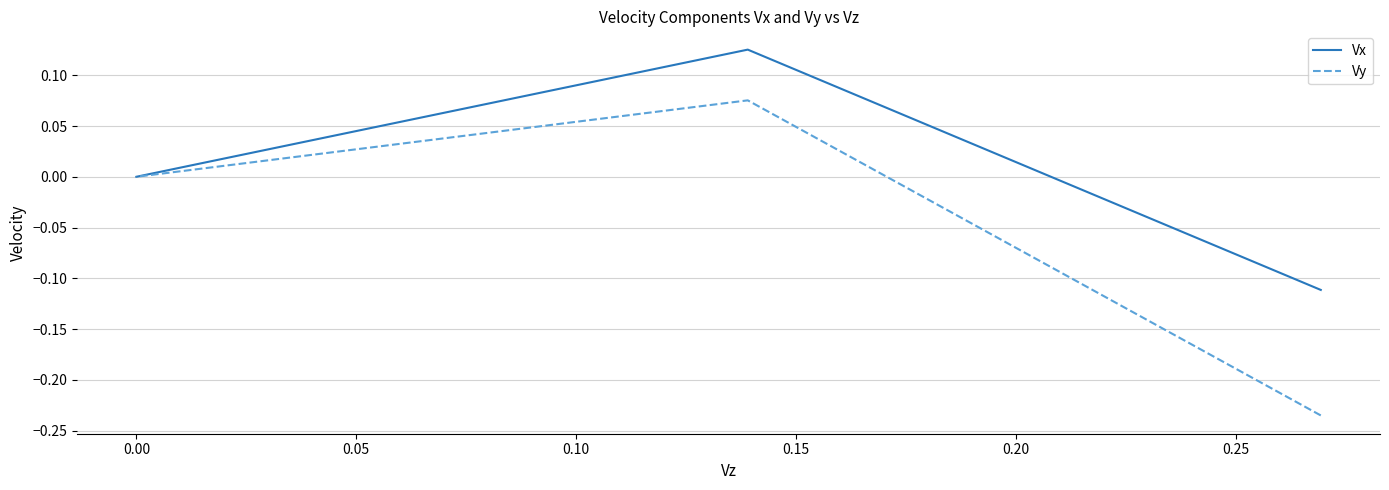

What is the difference between the second highest and minimum values in the Vy series?

0.2